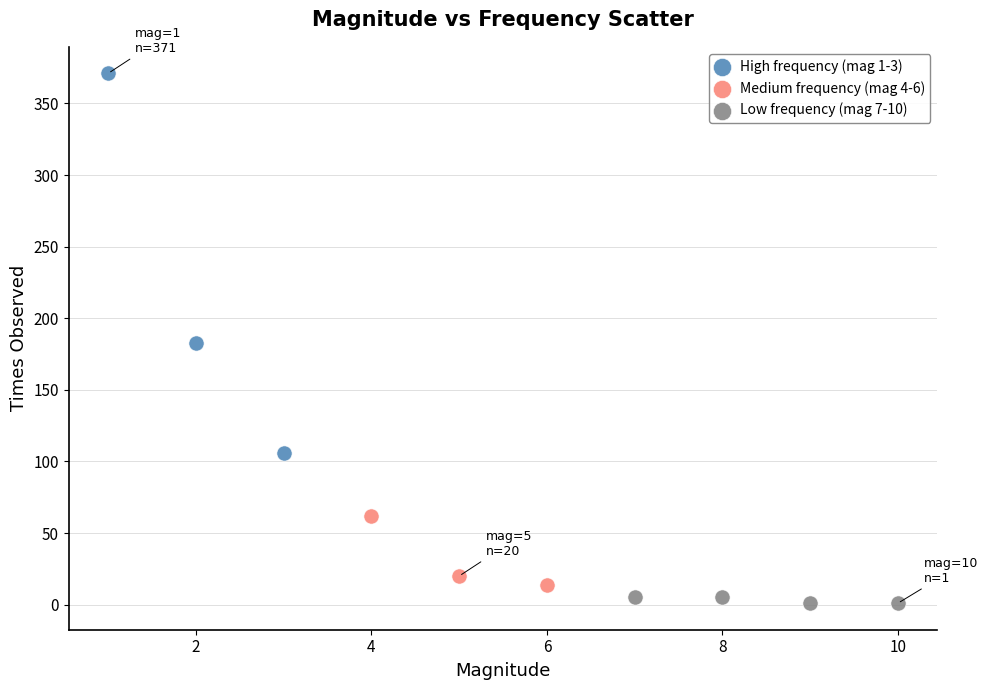

Which series has the largest Y range (max minus min)?

High frequency (mag 1-3)